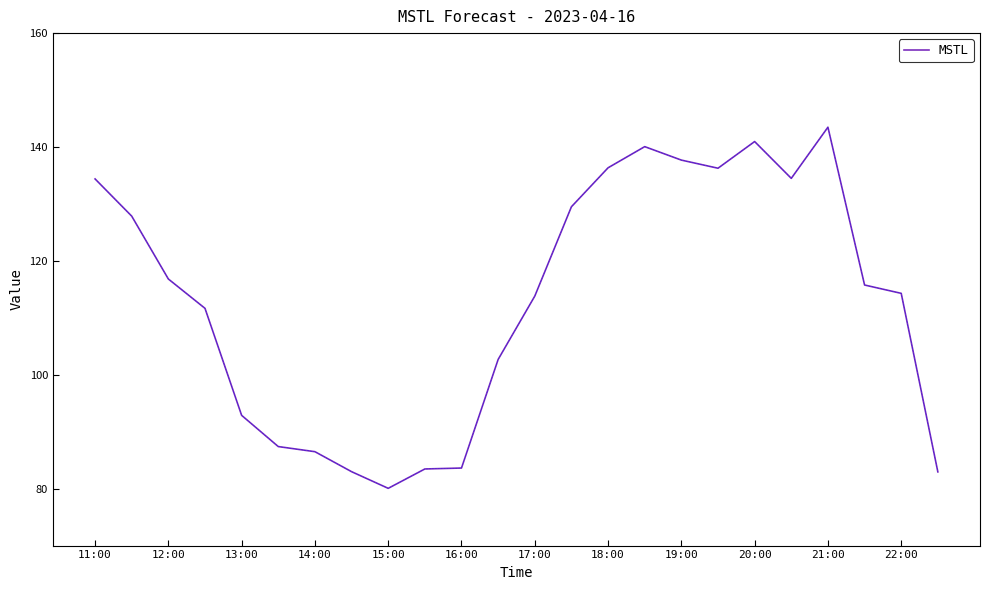

What is the difference between the maximum and minimum values?

63.4